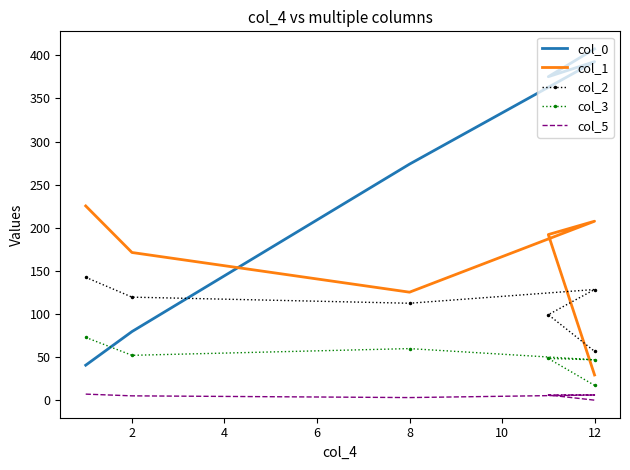

Is this an area chart (filled region under the line)?

No